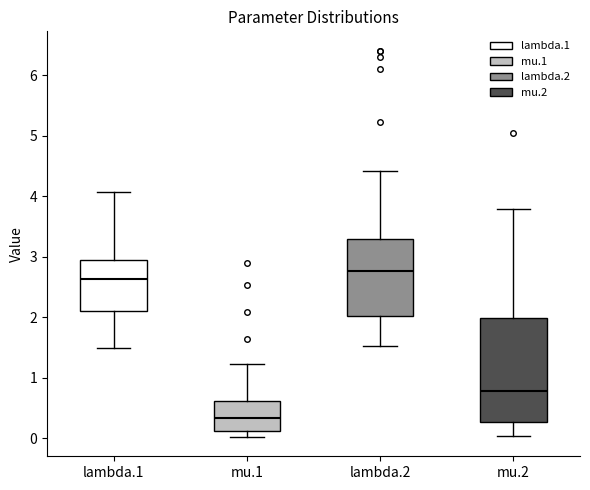

Which box is the tallest, from its lower edge to its upper edge?

mu.2